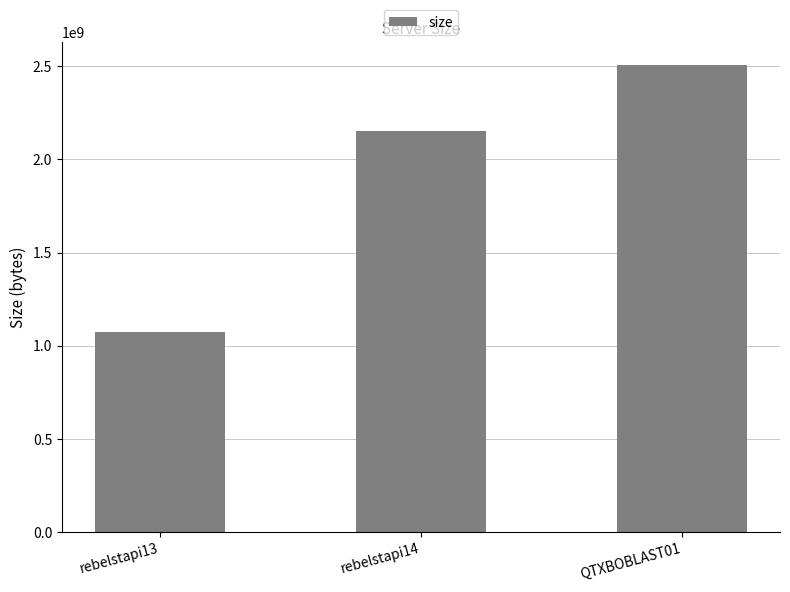

What is the sum of the values at QTXBOBLAST01 and rebelstapi13?

3580299107